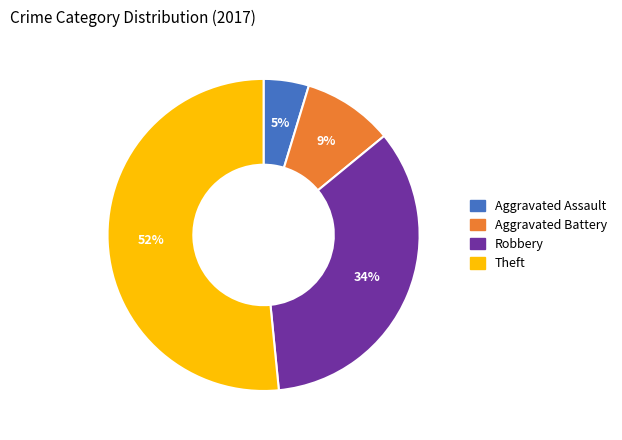

Which category has the smallest portion of the pie?

Aggravated Assault